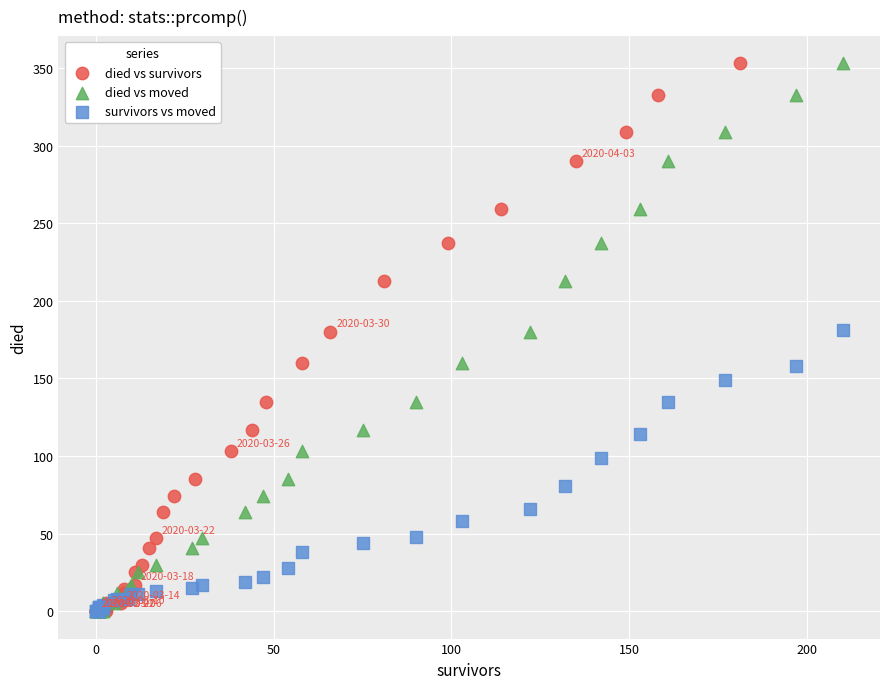

What are all the series names shown in the legend?

died vs survivors, died vs moved, survivors vs moved